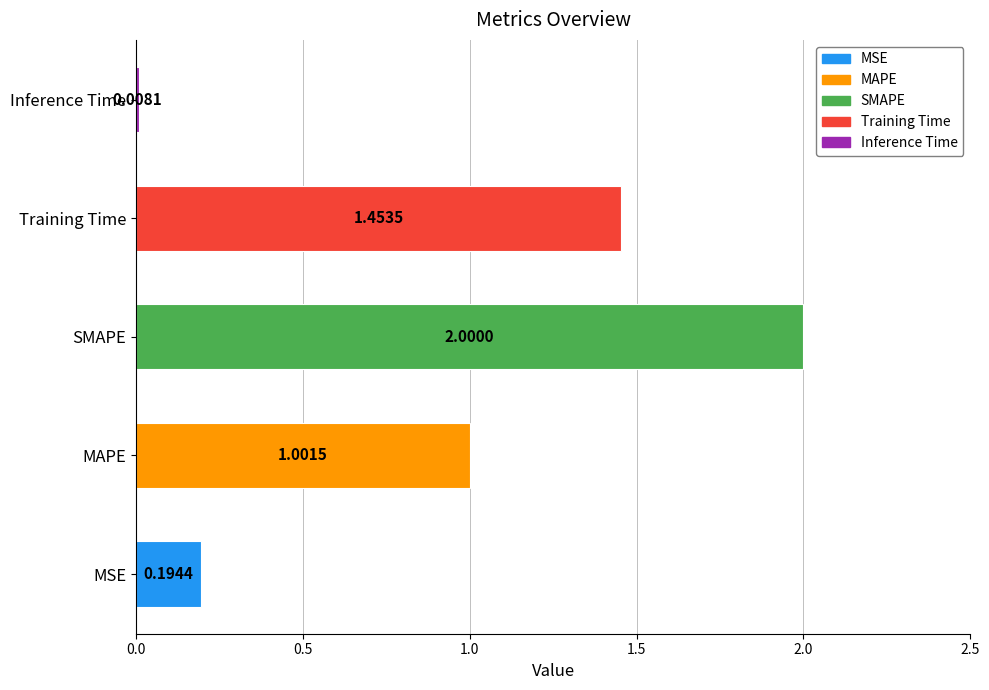

Are the bars grouped side by side (vs. stacked)?

No